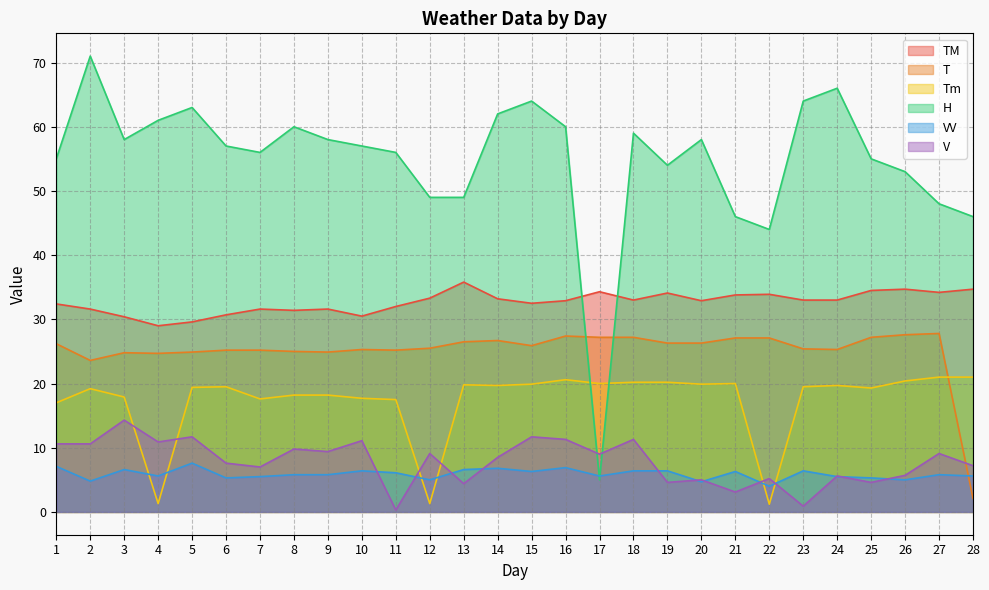

At 12, list the series in order from smallest to largest.

Tm, VV, V, T, TM, H